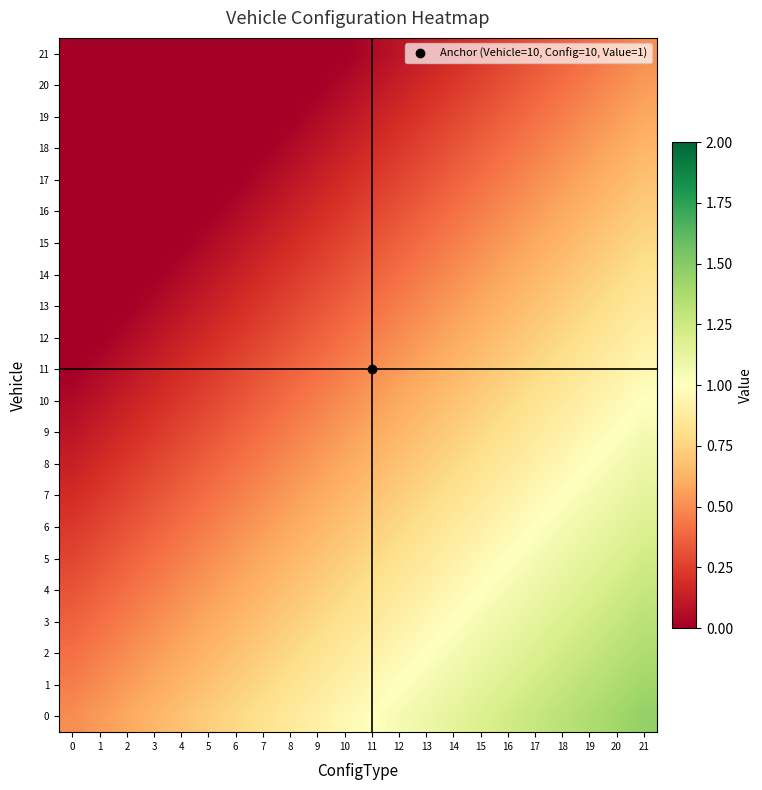

Reading left to right, extract all data points from this chart.

0: 0=0.5	1=0.5	2=0.6	3=0.6	4=0.7	5=0.7	6=0.8	7=0.8	8=0.9	9=0.9	10=1.0	11=1.0	12=1.0	13=1.1	14=1.1	15=1.2	16=1.2	17=1.3	18=1.3	19=1.4	20=1.4	21=1.5
1: 0=0.5	1=0.5	2=0.5	3=0.6	4=0.6	5=0.7	6=0.7	7=0.8	8=0.8	9=0.9	10=0.9	11=1.0	12=1.0	13=1.0	14=1.1	15=1.1	16=1.2	17=1.2	18=1.3	19=1.3	20=1.4	21=1.4
2: 0=0.4	1=0.5	2=0.5	3=0.5	4=0.6	5=0.6	6=0.7	7=0.7	8=0.8	9=0.8	10=0.9	11=0.9	12=1.0	13=1.0	14=1.0	15=1.1	16=1.1	17=1.2	18=1.2	19=1.3	20=1.3	21=1.4
3: 0=0.4	1=0.4	2=0.5	3=0.5	4=0.5	5=0.6	6=0.6	7=0.7	8=0.7	9=0.8	10=0.8	11=0.9	12=0.9	13=1.0	14=1.0	15=1.0	16=1.1	17=1.1	18=1.2	19=1.2	20=1.3	21=1.3
4: 0=0.3	1=0.4	2=0.4	3=0.5	4=0.5	5=0.5	6=0.6	7=0.6	8=0.7	9=0.7	10=0.8	11=0.8	12=0.9	13=0.9	14=1.0	15=1.0	16=1.0	17=1.1	18=1.1	19=1.2	20=1.2	21=1.3
5: 0=0.3	1=0.3	2=0.4	3=0.4	4=0.5	5=0.5	6=0.5	7=0.6	8=0.6	9=0.7	10=0.7	11=0.8	12=0.8	13=0.9	14=0.9	15=1.0	16=1.0	17=1.0	18=1.1	19=1.1	20=1.2	21=1.2
6: 0=0.2	1=0.3	2=0.3	3=0.4	4=0.4	5=0.5	6=0.5	7=0.5	8=0.6	9=0.6	10=0.7	11=0.7	12=0.8	13=0.8	14=0.9	15=0.9	16=1.0	17=1.0	18=1.0	19=1.1	20=1.1	21=1.2
7: 0=0.2	1=0.2	2=0.3	3=0.3	4=0.4	5=0.4	6=0.5	7=0.5	8=0.5	9=0.6	10=0.6	11=0.7	12=0.7	13=0.8	14=0.8	15=0.9	16=0.9	17=1.0	18=1.0	19=1.0	20=1.1	21=1.1
8: 0=0.1	1=0.2	2=0.2	3=0.3	4=0.3	5=0.4	6=0.4	7=0.5	8=0.5	9=0.5	10=0.6	11=0.6	12=0.7	13=0.7	14=0.8	15=0.8	16=0.9	17=0.9	18=1.0	19=1.0	20=1.0	21=1.1
9: 0=0.1	1=0.1	2=0.2	3=0.2	4=0.3	5=0.3	6=0.4	7=0.4	8=0.5	9=0.5	10=0.5	11=0.6	12=0.6	13=0.7	14=0.7	15=0.8	16=0.8	17=0.9	18=0.9	19=1.0	20=1.0	21=1.0
10: 0=0.0	1=0.1	2=0.1	3=0.2	4=0.2	5=0.3	6=0.3	7=0.4	8=0.4	9=0.5	10=0.5	11=0.5	12=0.6	13=0.6	14=0.7	15=0.7	16=0.8	17=0.8	18=0.9	19=0.9	20=1.0	21=1.0
11: 0=0.0	1=0.0	2=0.1	3=0.1	4=0.2	5=0.2	6=0.3	7=0.3	8=0.4	9=0.4	10=0.5	11=0.5	12=0.5	13=0.6	14=0.6	15=0.7	16=0.7	17=0.8	18=0.8	19=0.9	20=0.9	21=1.0
12: 0=0.0	1=0.0	2=0.0	3=0.1	4=0.1	5=0.2	6=0.2	7=0.3	8=0.3	9=0.4	10=0.4	11=0.5	12=0.5	13=0.5	14=0.6	15=0.6	16=0.7	17=0.7	18=0.8	19=0.8	20=0.9	21=0.9
13: 0=0.0	1=0.0	2=0.0	3=0.0	4=0.1	5=0.1	6=0.2	7=0.2	8=0.3	9=0.3	10=0.4	11=0.4	12=0.5	13=0.5	14=0.5	15=0.6	16=0.6	17=0.7	18=0.7	19=0.8	20=0.8	21=0.9
14: 0=0.0	1=0.0	2=0.0	3=0.0	4=0.0	5=0.1	6=0.1	7=0.2	8=0.2	9=0.3	10=0.3	11=0.4	12=0.4	13=0.5	14=0.5	15=0.5	16=0.6	17=0.6	18=0.7	19=0.7	20=0.8	21=0.8
15: 0=0.0	1=0.0	2=0.0	3=0.0	4=0.0	5=0.0	6=0.1	7=0.1	8=0.2	9=0.2	10=0.3	11=0.3	12=0.4	13=0.4	14=0.5	15=0.5	16=0.5	17=0.6	18=0.6	19=0.7	20=0.7	21=0.8
16: 0=0.0	1=0.0	2=0.0	3=0.0	4=0.0	5=0.0	6=0.0	7=0.1	8=0.1	9=0.2	10=0.2	11=0.3	12=0.3	13=0.4	14=0.4	15=0.5	16=0.5	17=0.5	18=0.6	19=0.6	20=0.7	21=0.7
17: 0=0.0	1=0.0	2=0.0	3=0.0	4=0.0	5=0.0	6=0.0	7=0.0	8=0.1	9=0.1	10=0.2	11=0.2	12=0.3	13=0.3	14=0.4	15=0.4	16=0.5	17=0.5	18=0.5	19=0.6	20=0.6	21=0.7
18: 0=0.0	1=0.0	2=0.0	3=0.0	4=0.0	5=0.0	6=0.0	7=0.0	8=0.0	9=0.1	10=0.1	11=0.2	12=0.2	13=0.3	14=0.3	15=0.4	16=0.4	17=0.5	18=0.5	19=0.5	20=0.6	21=0.6
19: 0=0.0	1=0.0	2=0.0	3=0.0	4=0.0	5=0.0	6=0.0	7=0.0	8=0.0	9=0.0	10=0.1	11=0.1	12=0.2	13=0.2	14=0.3	15=0.3	16=0.4	17=0.4	18=0.5	19=0.5	20=0.5	21=0.6
20: 0=0.0	1=0.0	2=0.0	3=0.0	4=0.0	5=0.0	6=0.0	7=0.0	8=0.0	9=0.0	10=0.0	11=0.1	12=0.1	13=0.2	14=0.2	15=0.3	16=0.3	17=0.4	18=0.4	19=0.5	20=0.5	21=0.5
21: 0=0.0	1=0.0	2=0.0	3=0.0	4=0.0	5=0.0	6=0.0	7=0.0	8=0.0	9=0.0	10=0.0	11=0.0	12=0.1	13=0.1	14=0.2	15=0.2	16=0.3	17=0.3	18=0.4	19=0.4	20=0.5	21=0.5